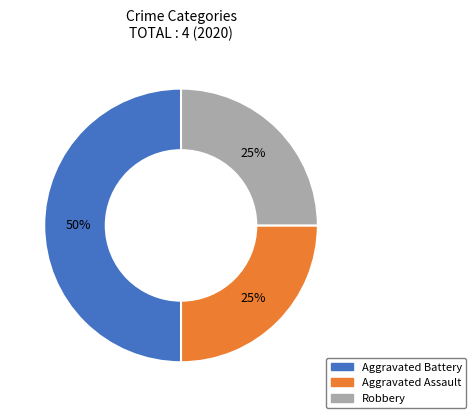

Which slice is the largest?

Aggravated Battery